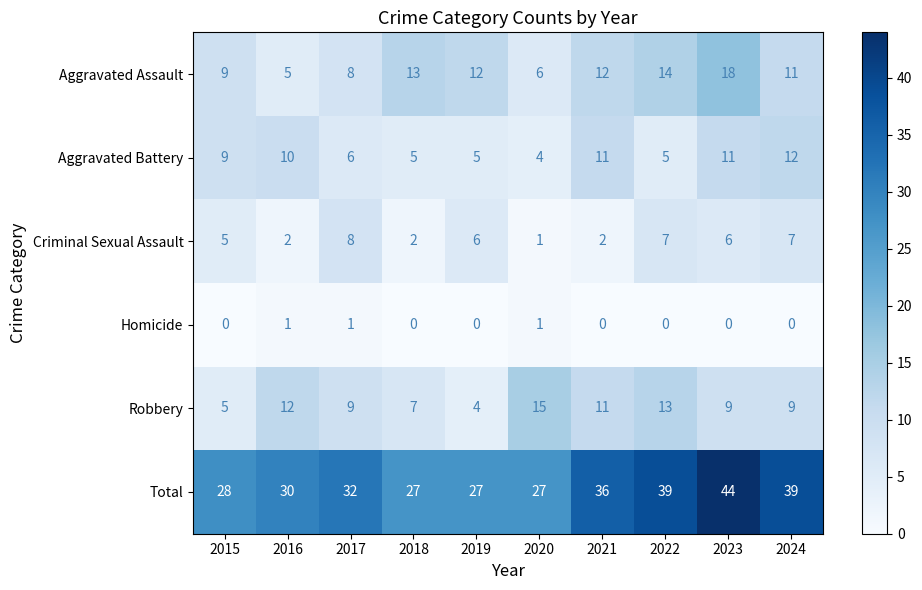

Between 2018 and 2019, which series saw the biggest shift?

Criminal Sexual Assault